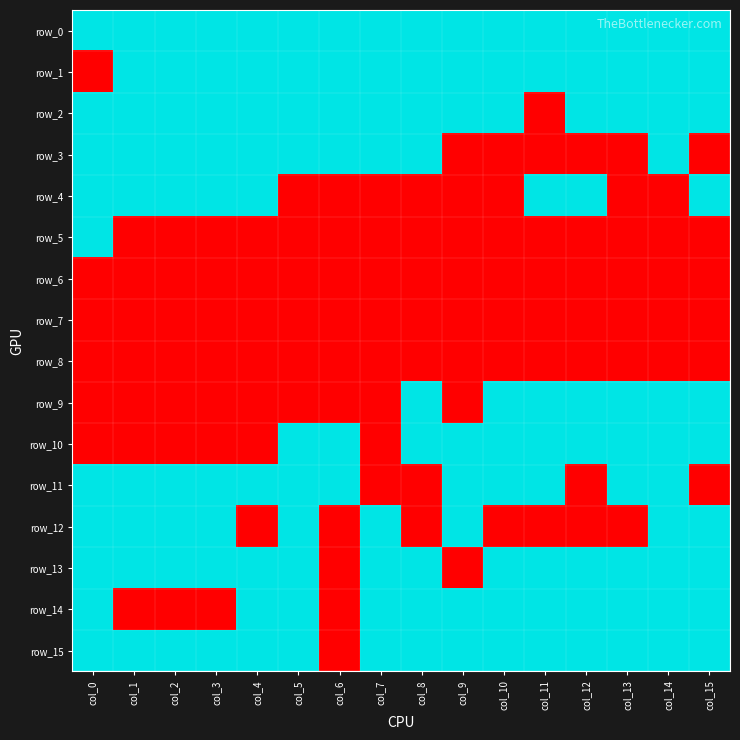

What is the difference between the row_9 values at col_14 and col_9?

1